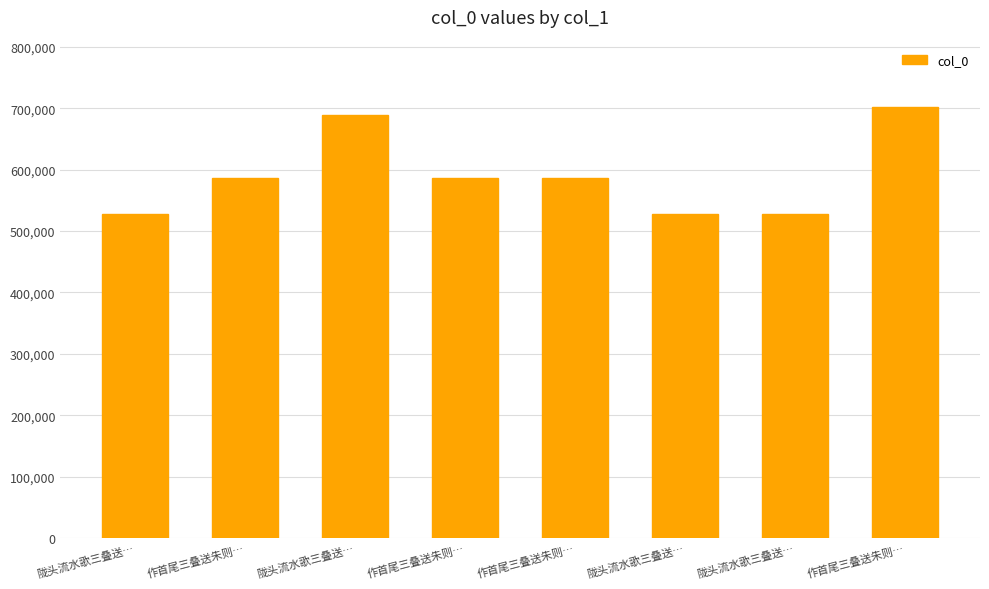

What is the difference between the values at 作首尾三叠送朱则… and 陇头流水歌三叠送…?

58417